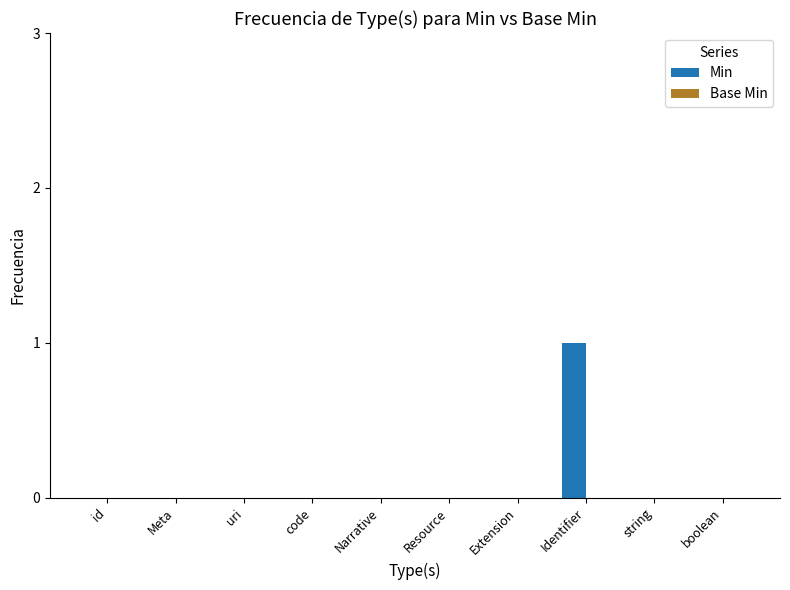

The chart shows a value of 0 at Resource. True or false?

True